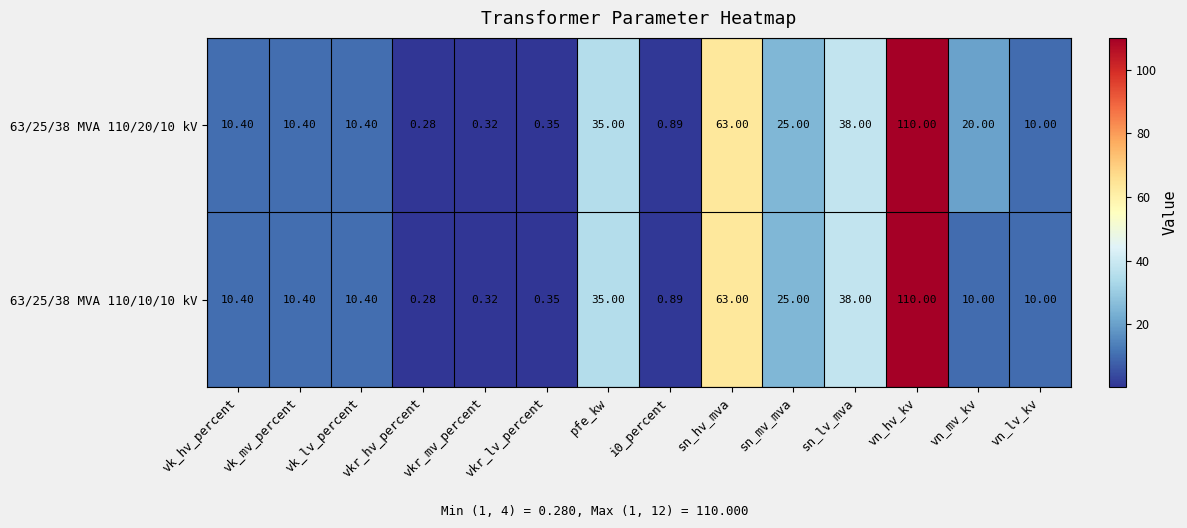

Where is 63/25/38 MVA 110/10/10 kV nearest to the value 55?

sn_hv_mva